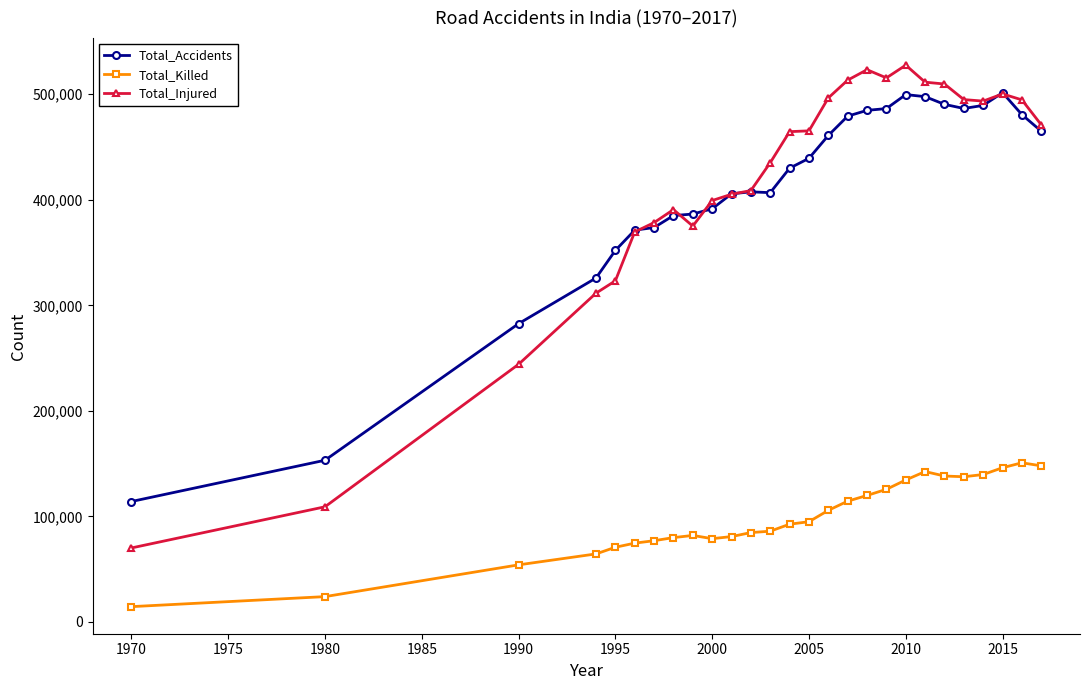

At how many categories does at least one series exceed 265920?

25